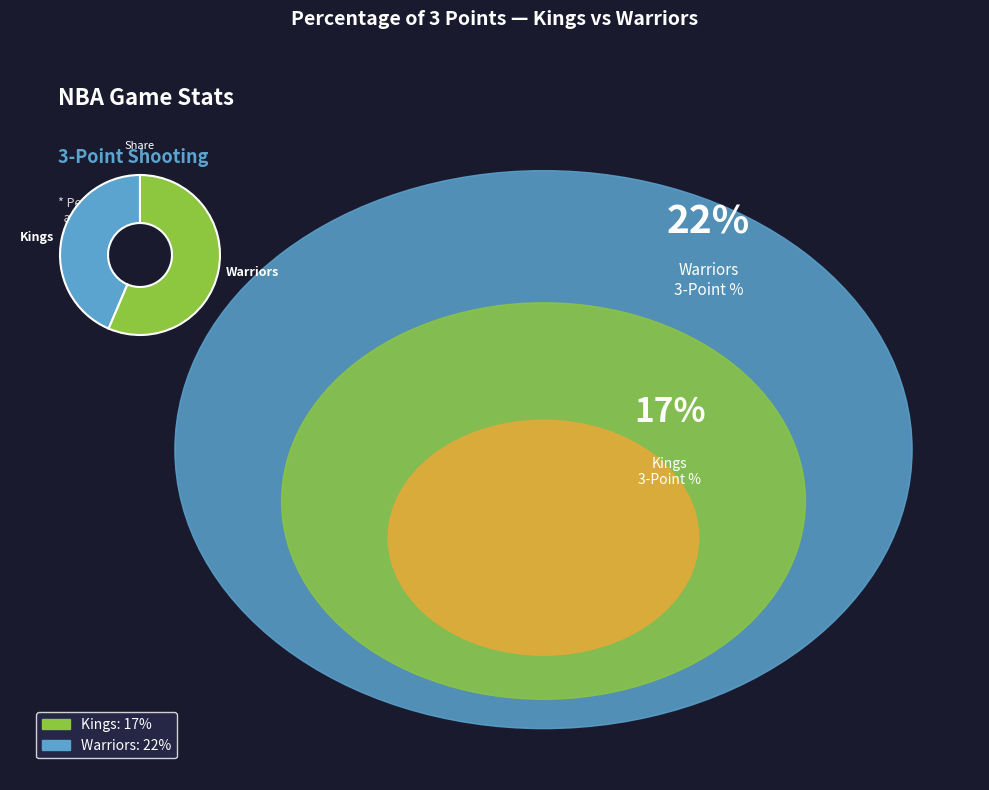

True or false: Warriors accounts for 47% of the total.

False